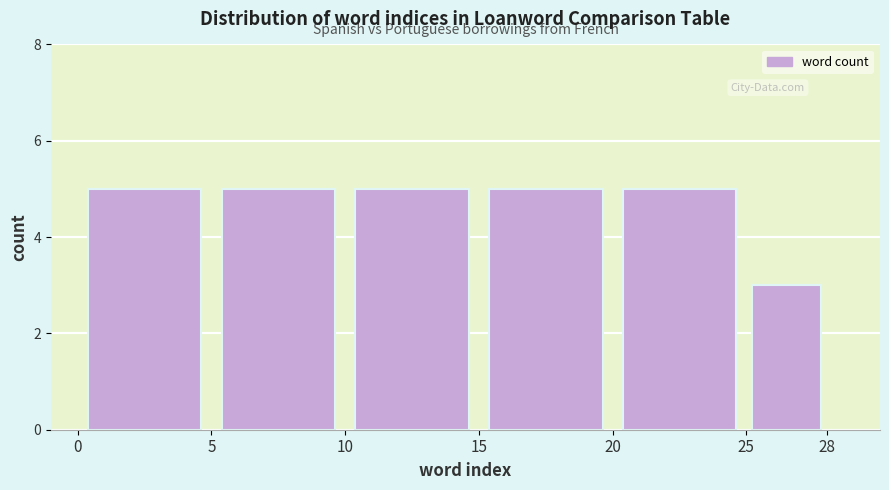

Reading left to right, list every bar in this chart as the range it spans on the x-axis followed by its height. The values are not printed on the chart, so give them approximately, as read against the axis.

0 to 5: 5
5 to 10: 5
10 to 15: 5
15 to 20: 5
20 to 25: 5
25 to 28: 3